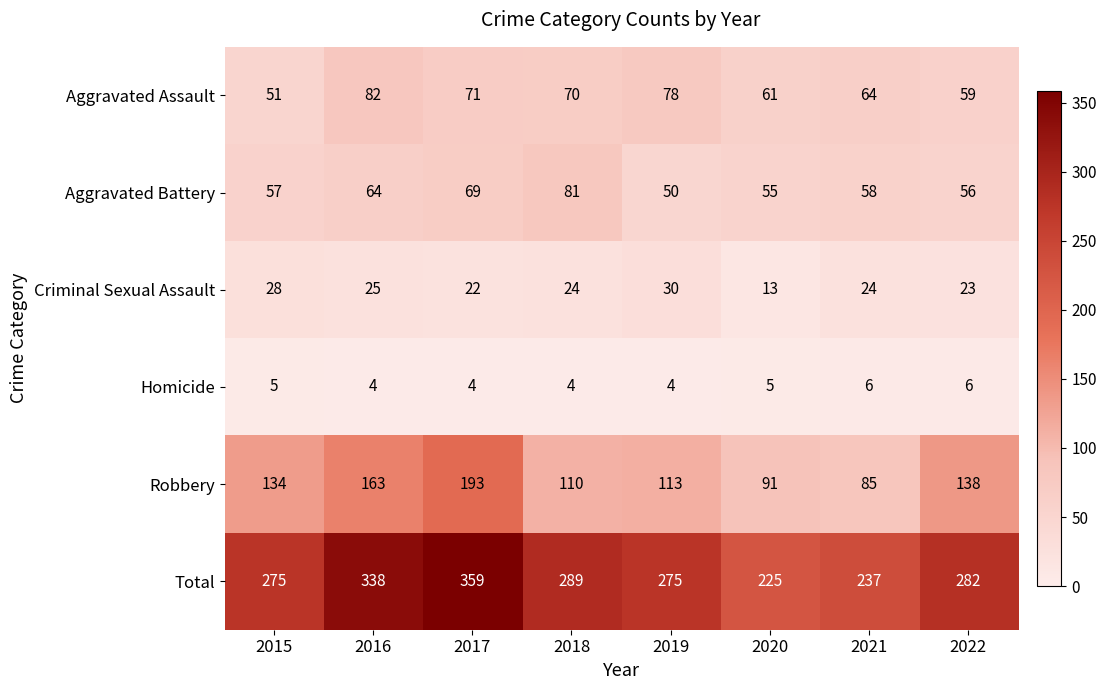

At which label does Aggravated Assault reach its peak?

2016